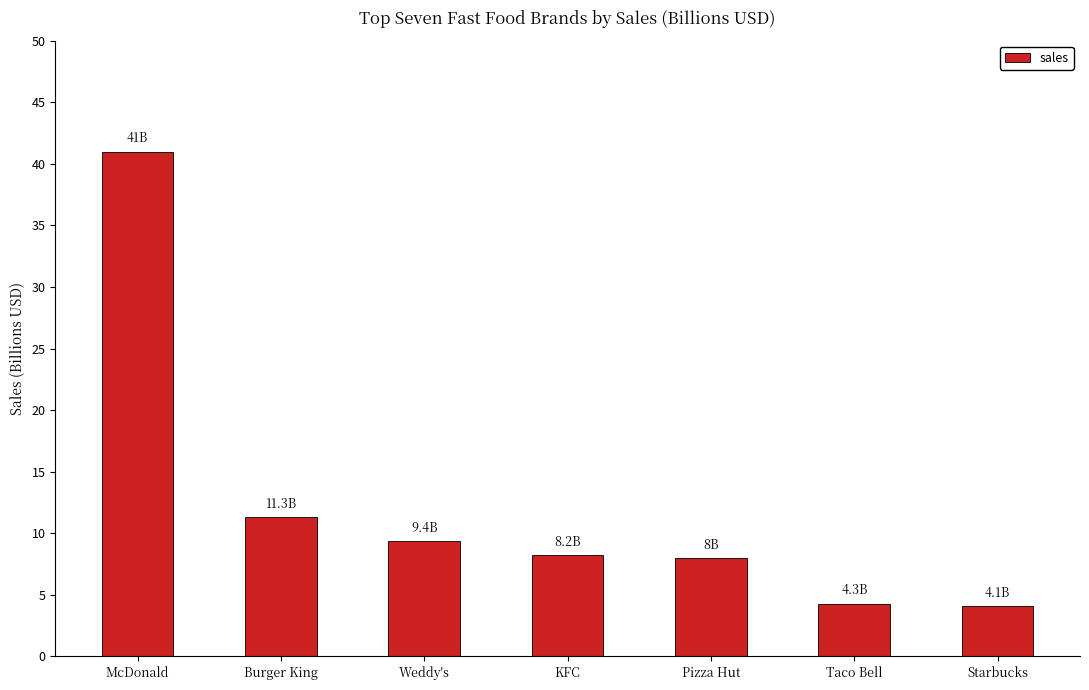

Does the chart contain any negative values?

No